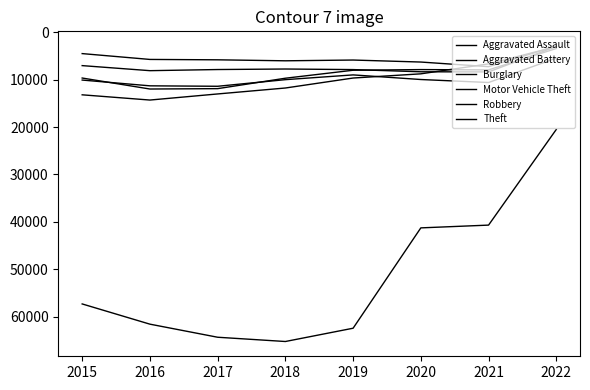

The value of Theft at 2015 is 57347. True or false?

True